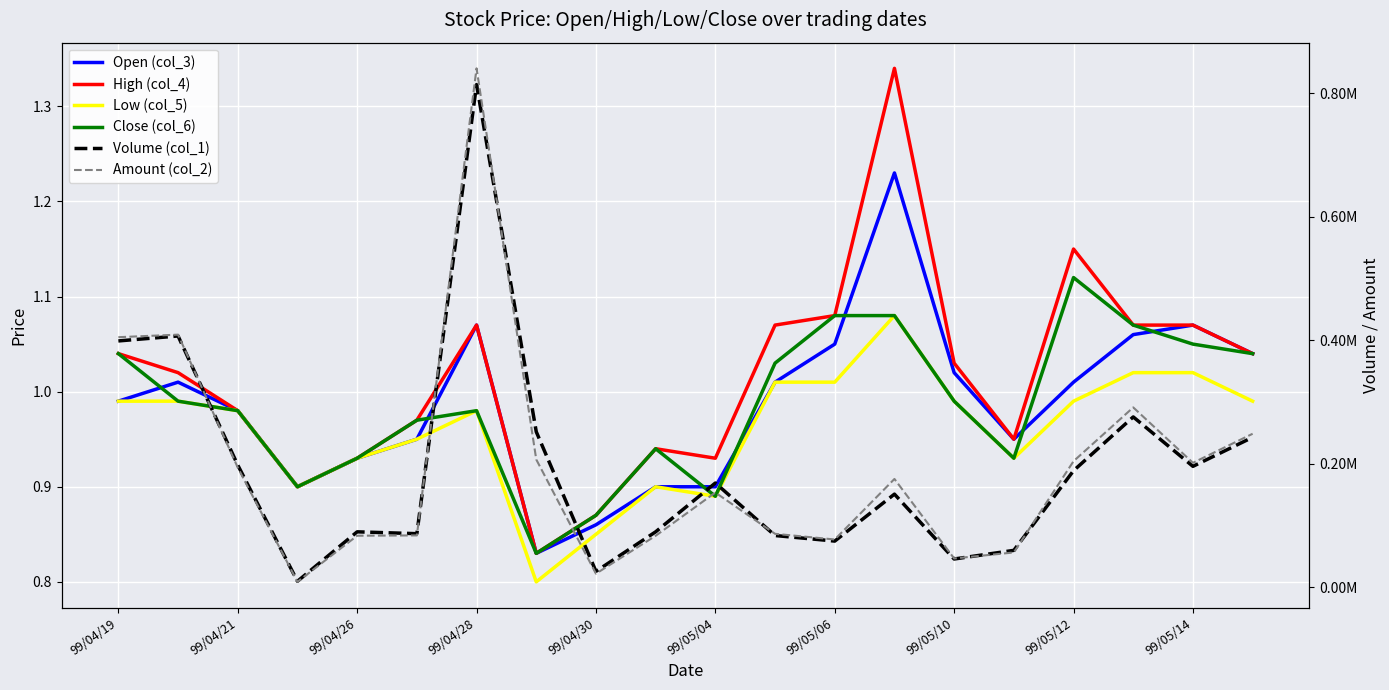

What is the value of the Open (col_3) point at the 18th from the left?

1.1